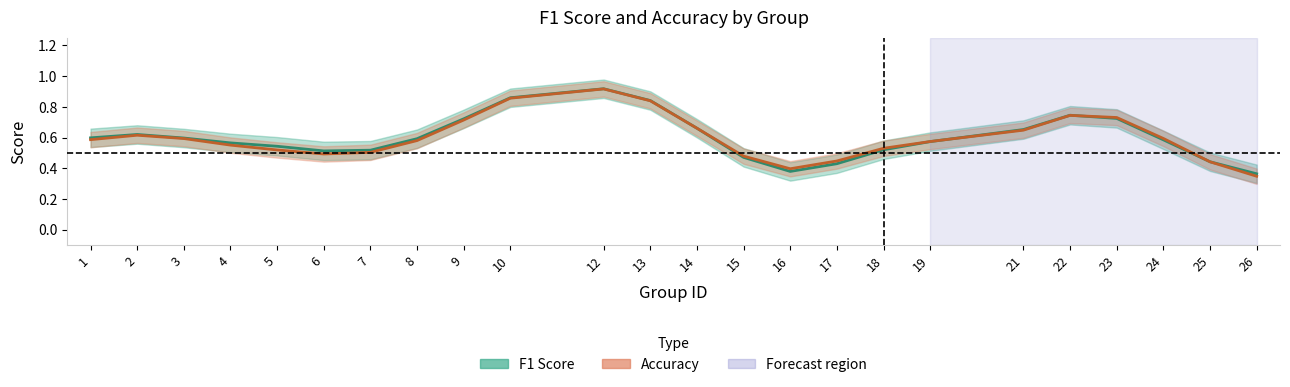

At which label is accuracy closest to 0?

16